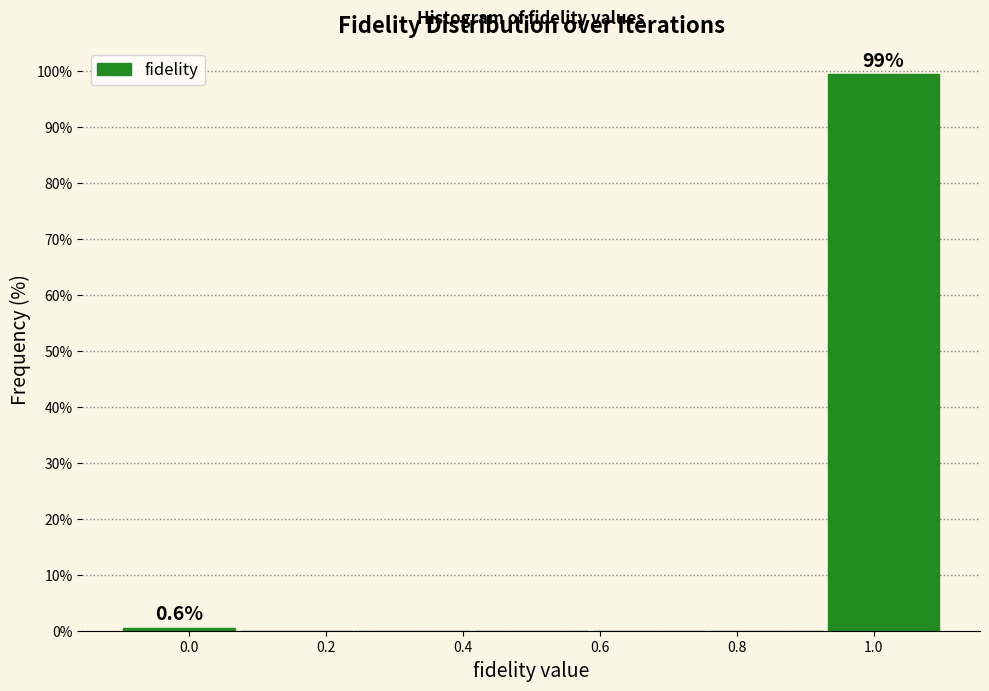

Over which range of the x-axis is the bar tallest?

0.92 to 1.10